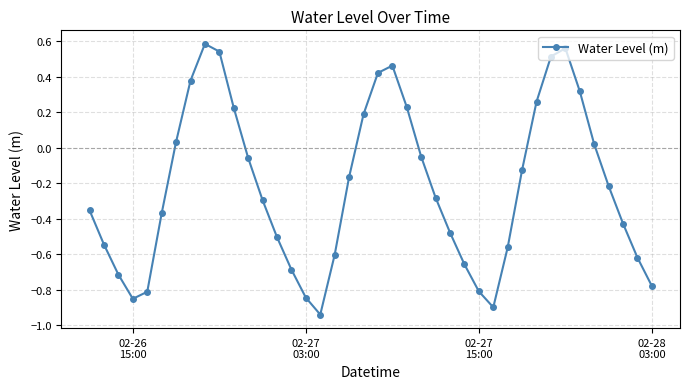

What is the difference between the second highest and second lowest values?

1.5